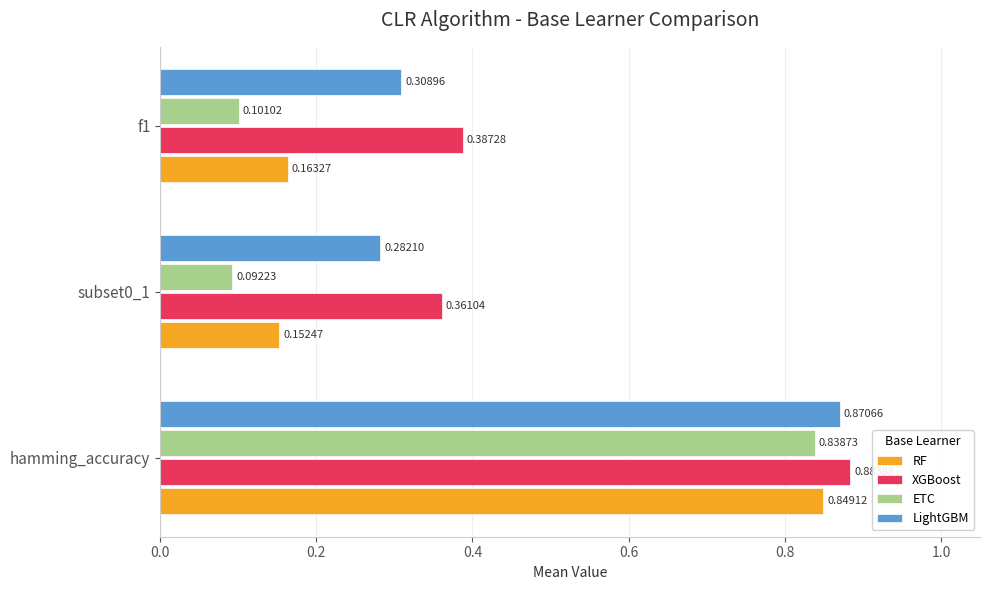

Which series has the largest total across all categories?

XGBoost